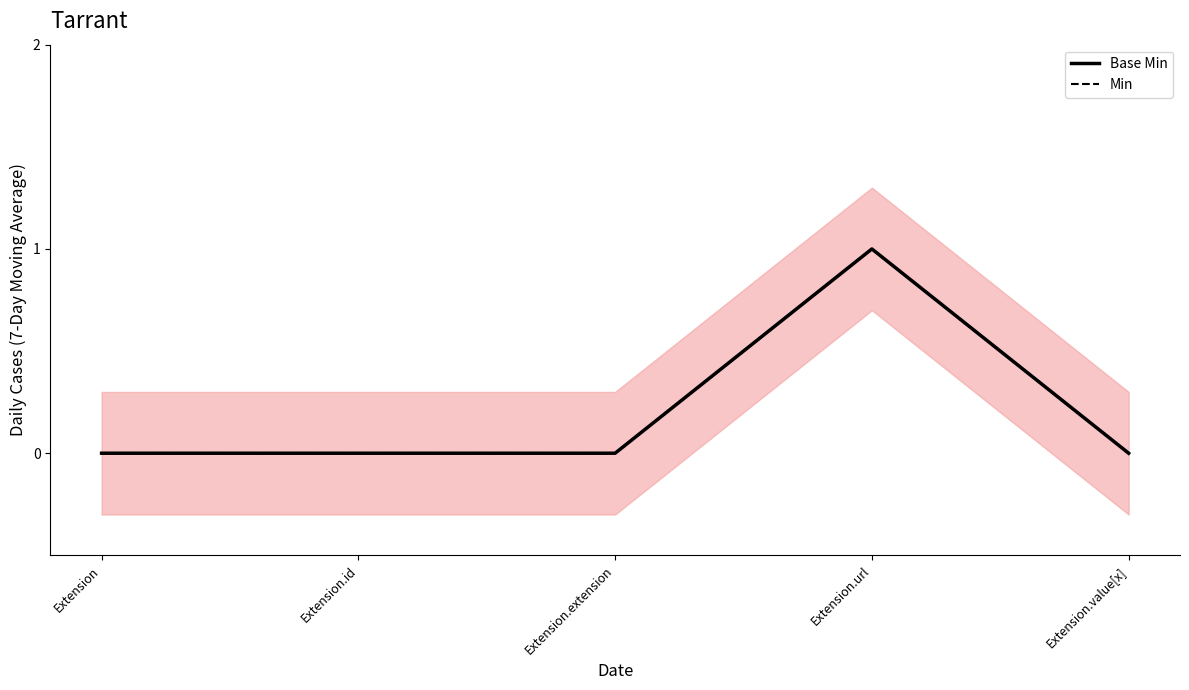

Is the value of Min at Extension.id greater than the value of Base Min at Extension.id?

No